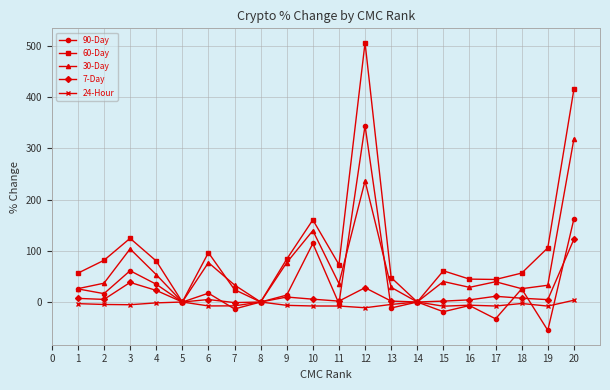

At 19, list the series in order from largest to smallest.

60-Day, 30-Day, 7-Day, 24-Hour, 90-Day